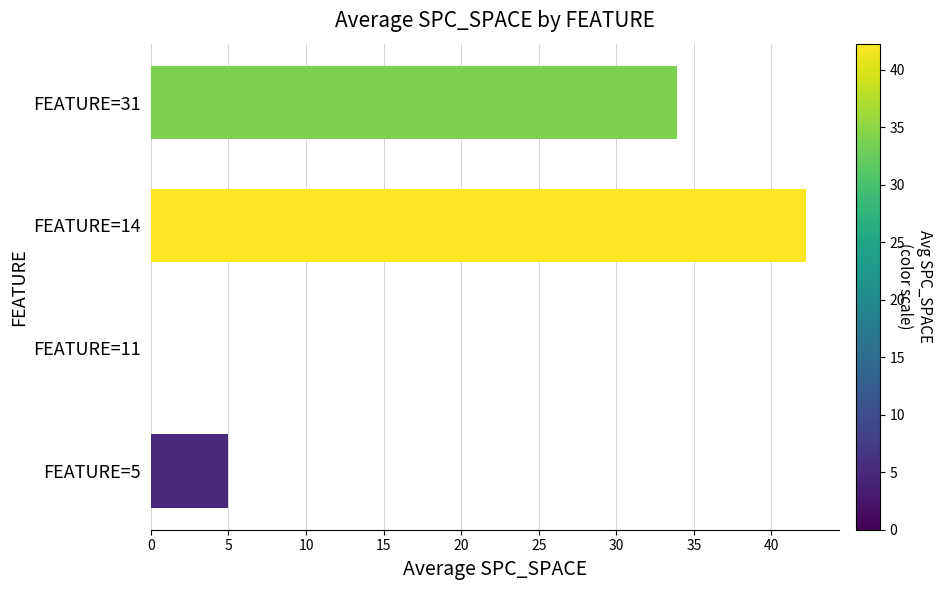

How many positive values are there?

3